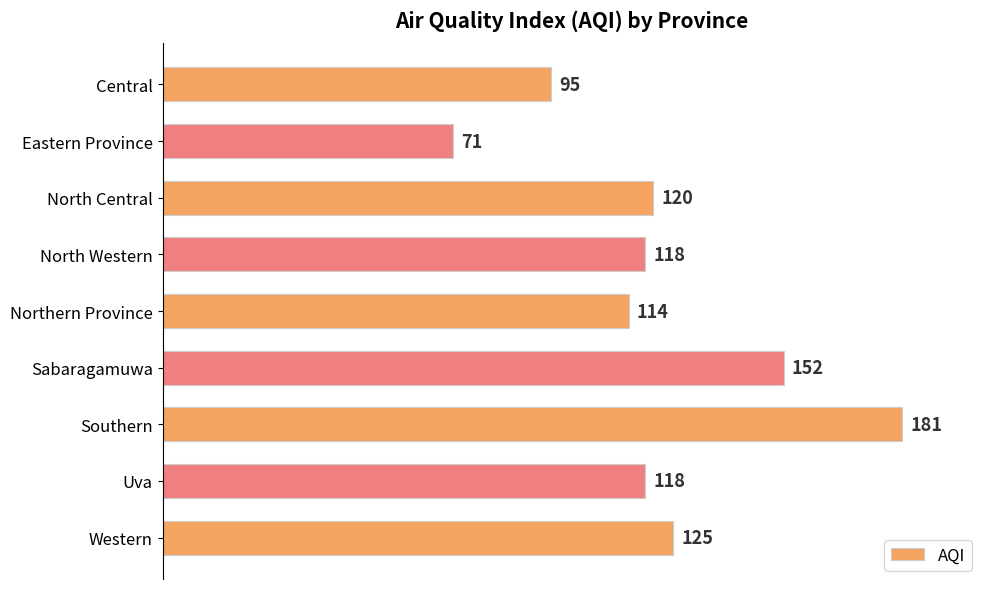

Approximately how many times larger is the value at Eastern Province compared to North Central?

0.6